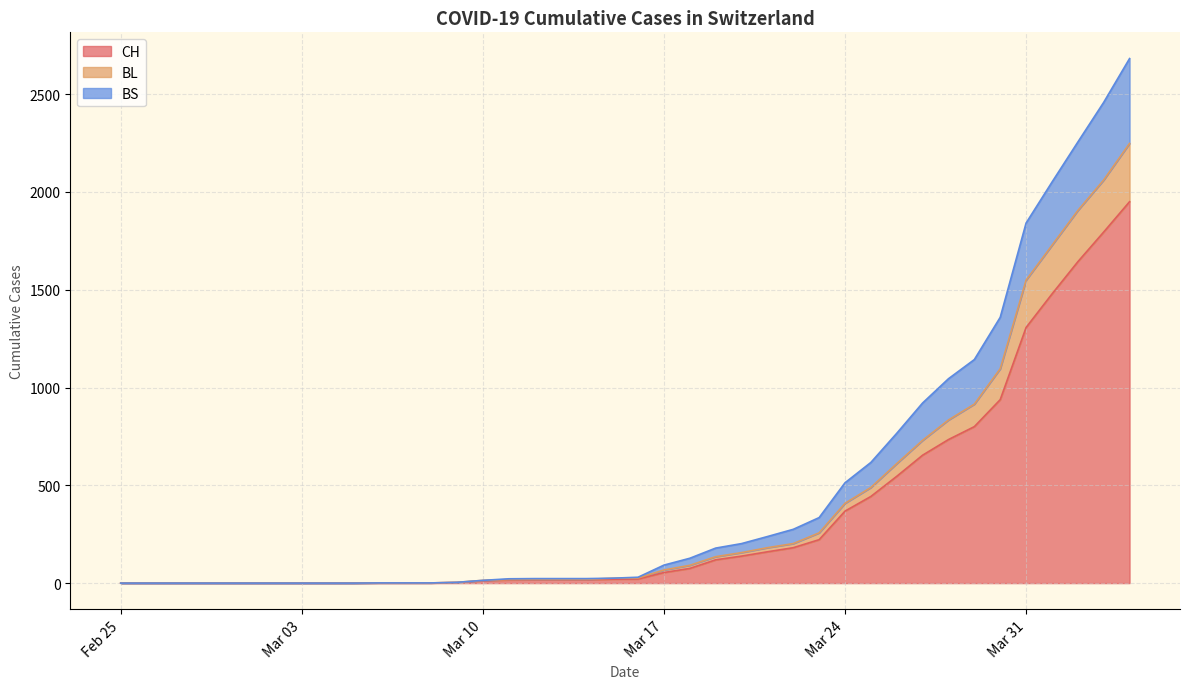

The value of CH at Mar 24 is 172. True or false?

False